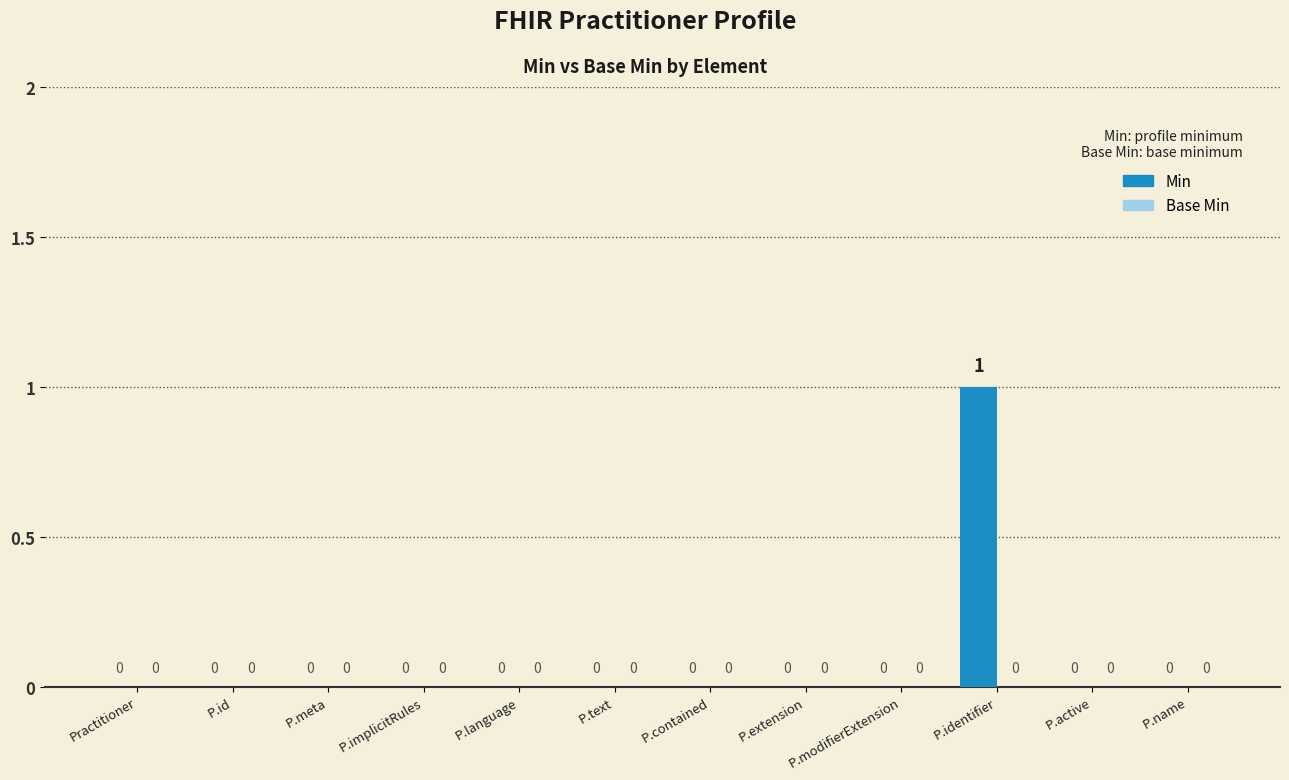

Are the bars grouped side by side (vs. stacked)?

No